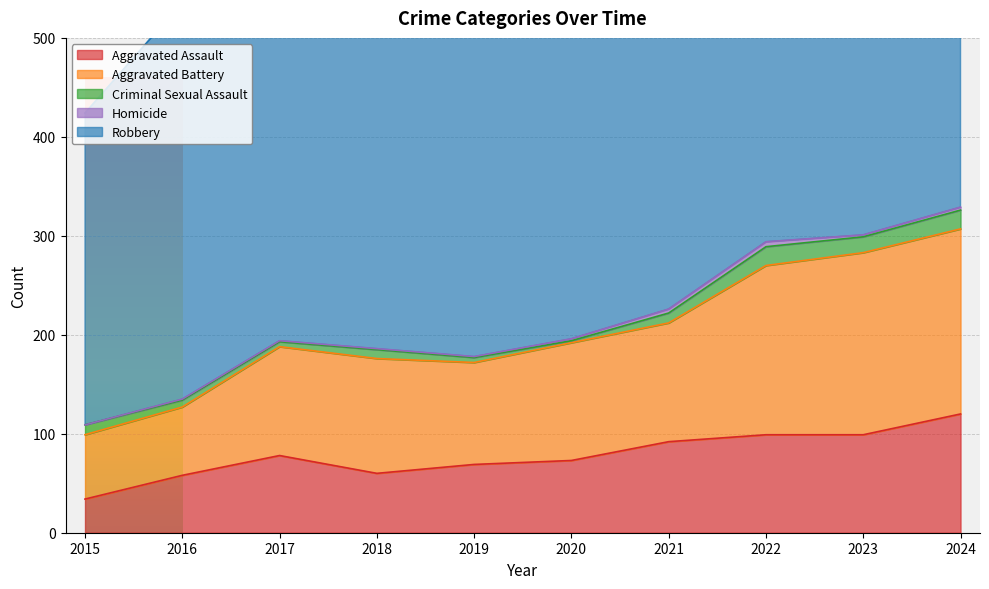

Which series has the widest spread of values?

Aggravated Battery